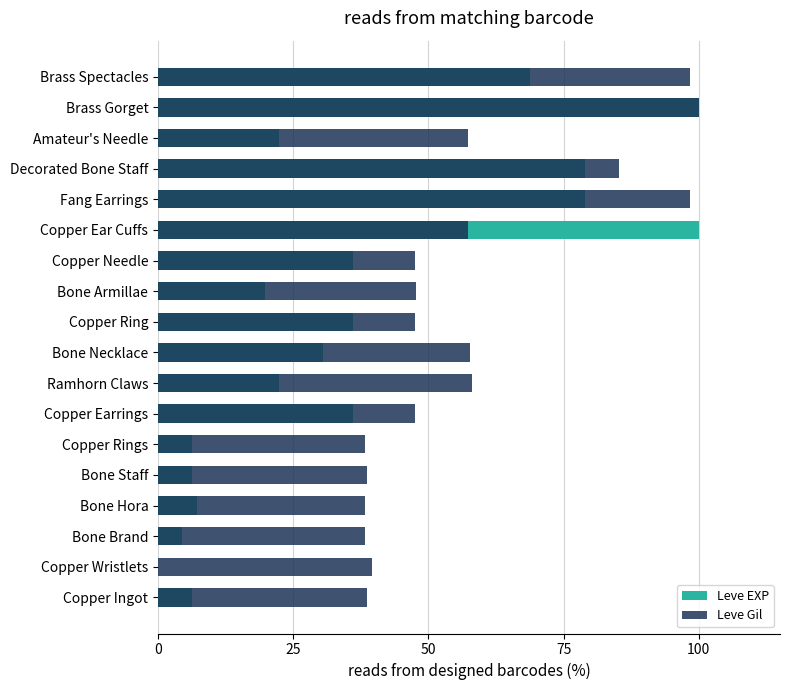

Rank the series by their average value, from highest to lowest.

Leve Gil, Leve EXP